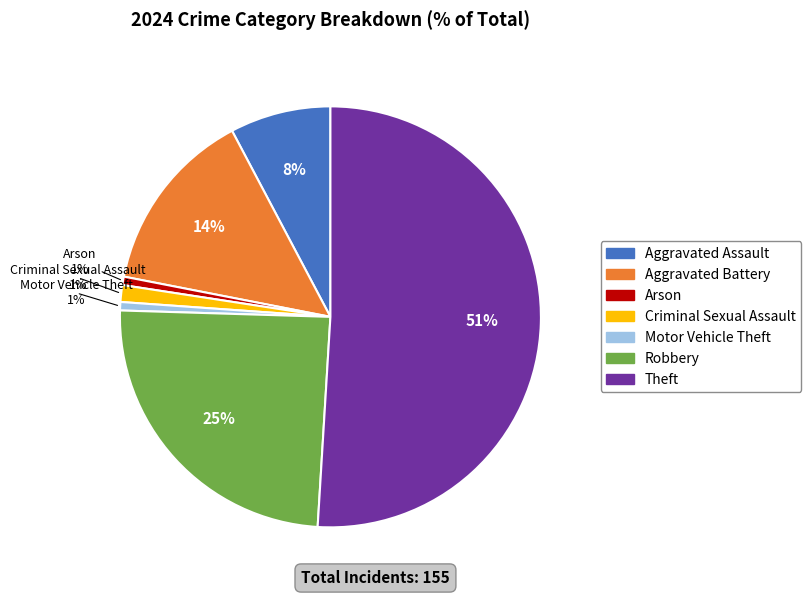

Do Criminal Sexual Assault and Arson together represent more than half of the pie?

No